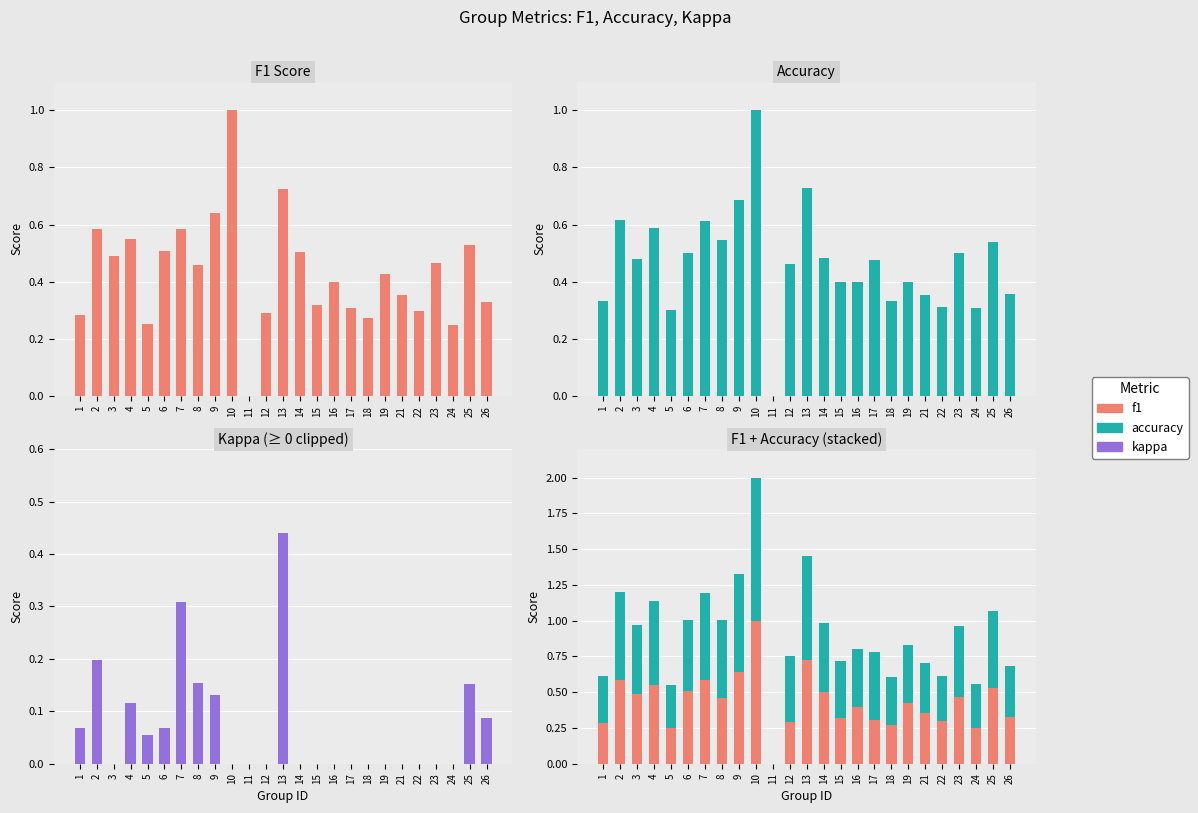

What is the value of the f1 bar at the 1st from the left?

0.3